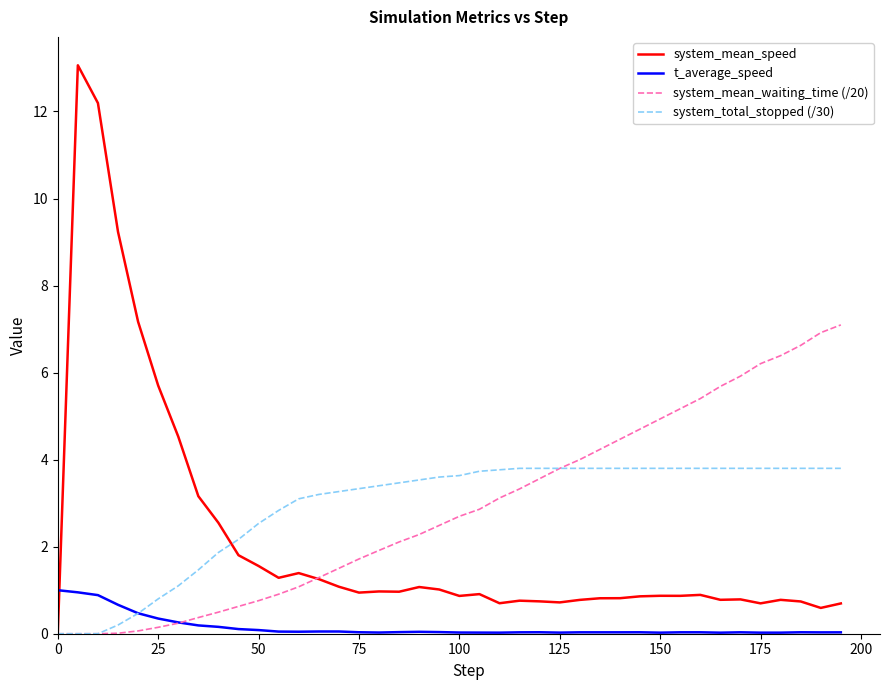

Which series has the widest spread of values?

system_mean_speed